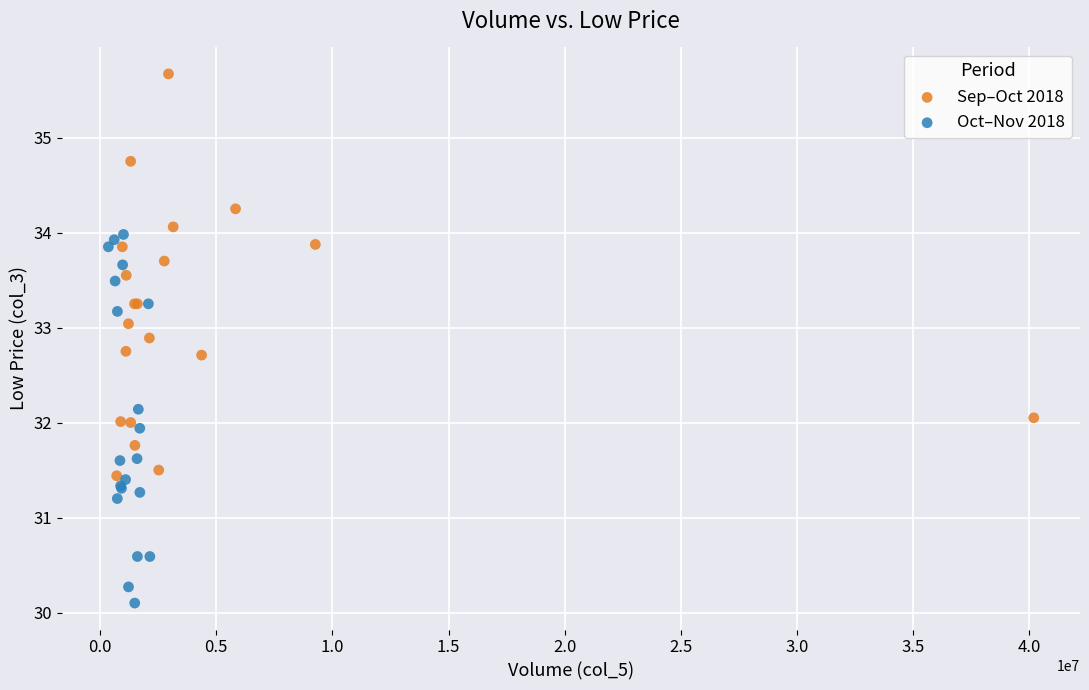

What are all the series names shown in the legend?

Sep–Oct 2018, Oct–Nov 2018